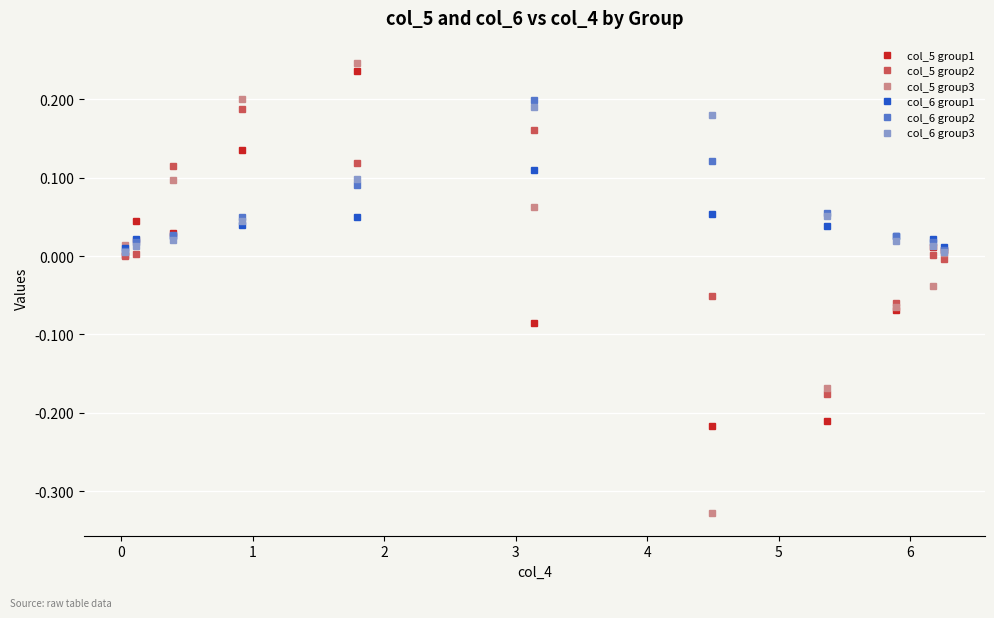

Which series has the widest spread of values?

col_5 group3